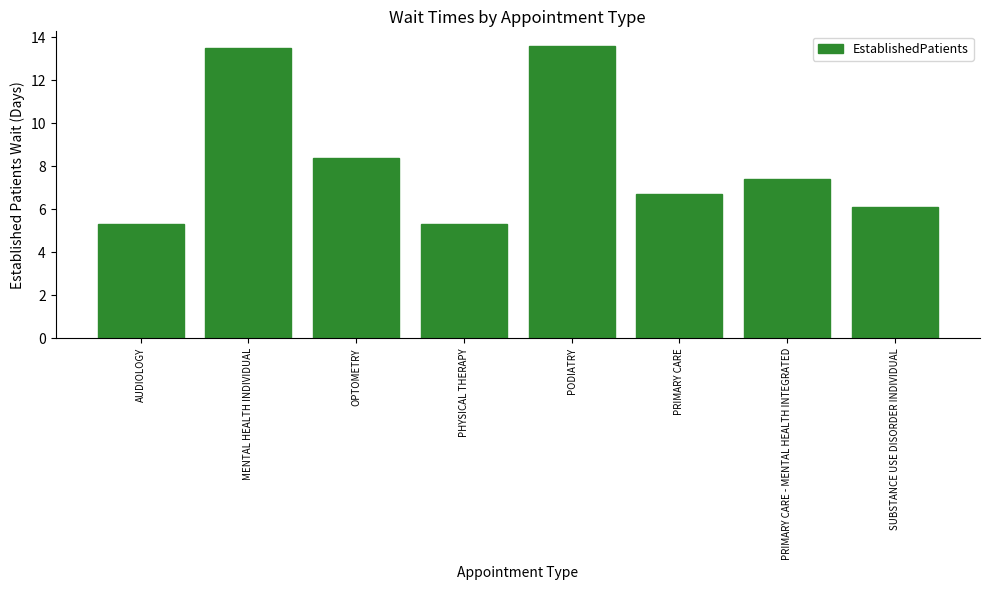

Reading left to right, extract all data points from this chart.

AUDIOLOGY=5.3	MENTAL HEALTH INDIVIDUAL=13.5	OPTOMETRY=8.4	PHYSICAL THERAPY=5.3	PODIATRY=13.6	PRIMARY CARE=6.7	PRIMARY CARE - MENTAL HEALTH INTEGRATED=7.4	SUBSTANCE USE DISORDER INDIVIDUAL=6.1